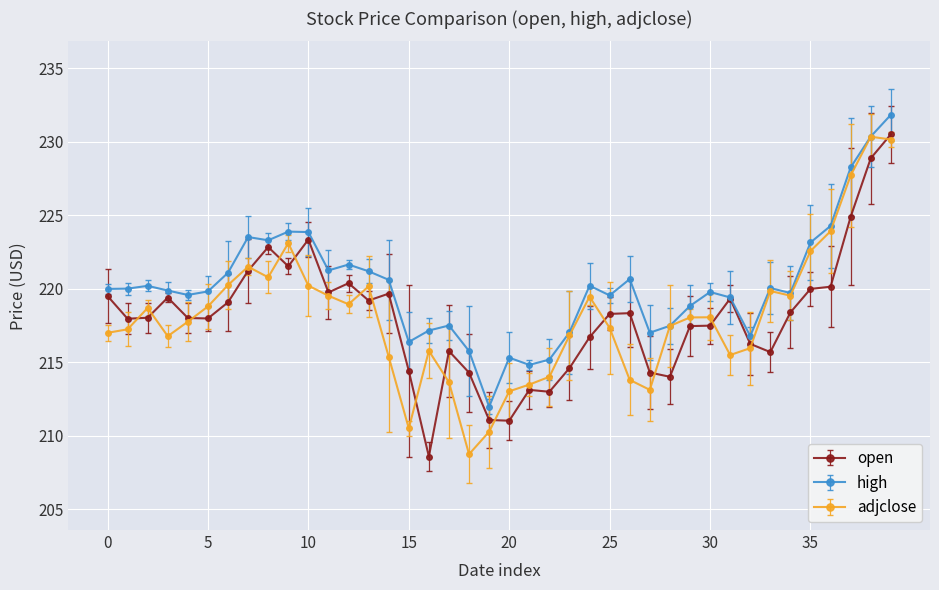

What is the maximum value for high?

231.8